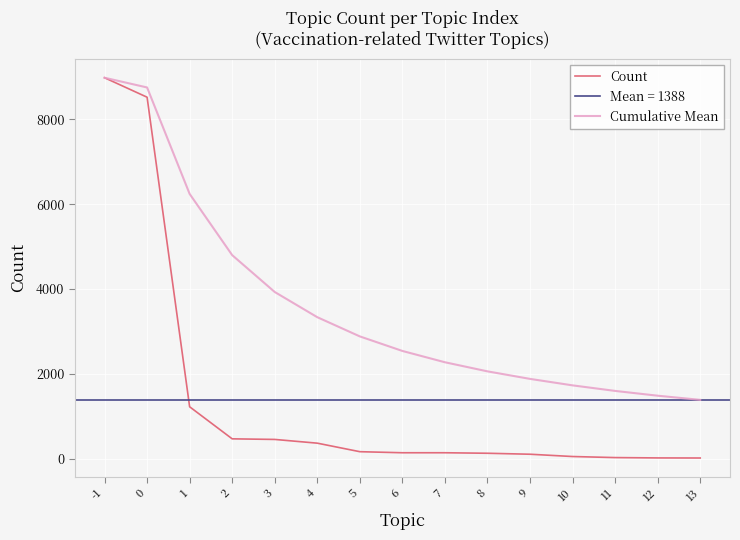

Reading left to right, transcribe all the data shown in this chart.

Count: 8983.0	8524.0	1225.0	469.0	455.0	367.0	166.0	141.0	141.0	129.0	106.0	52.0	27.0	19.0	17.0
Cumulative Mean: 8983.0	8753.5	6244.0	4800.2	3931.2	3337.2	2884.1	2541.2	2274.6	2060.0	1882.4	1729.8	1598.8	1486.0	1388.1